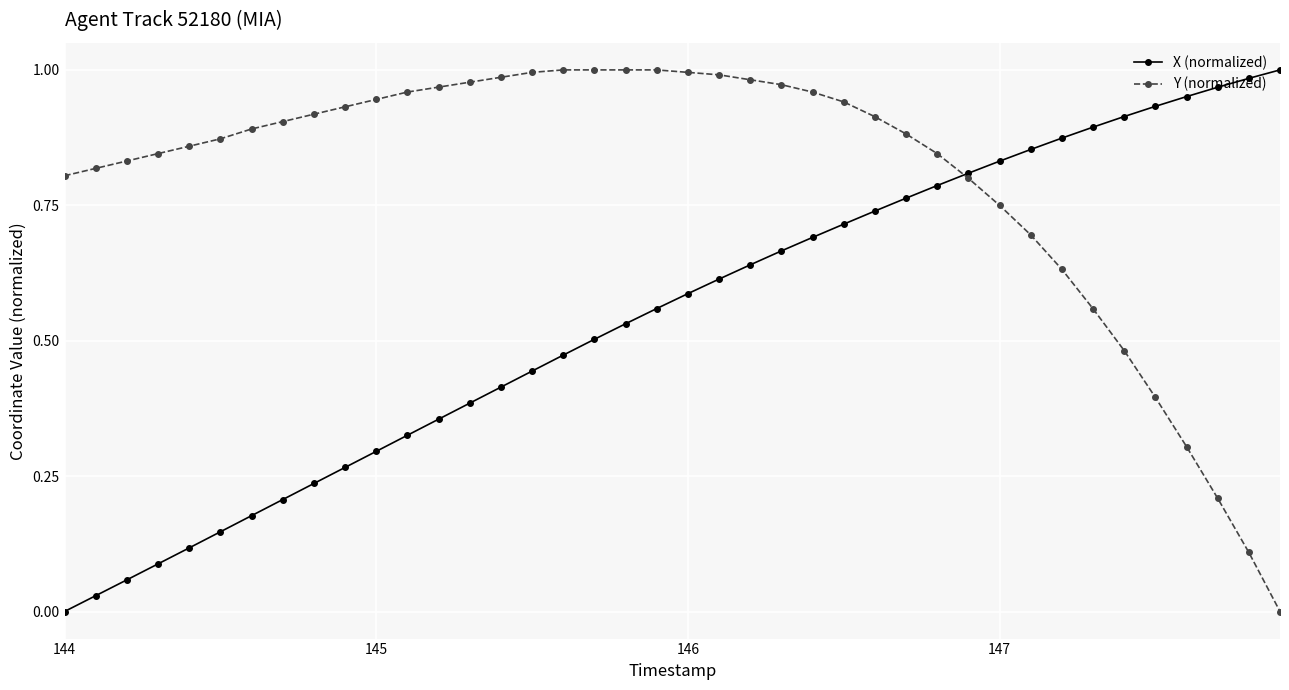

After their last crossing, which series has the higher values: X (normalized) or Y (normalized)?

X (normalized)